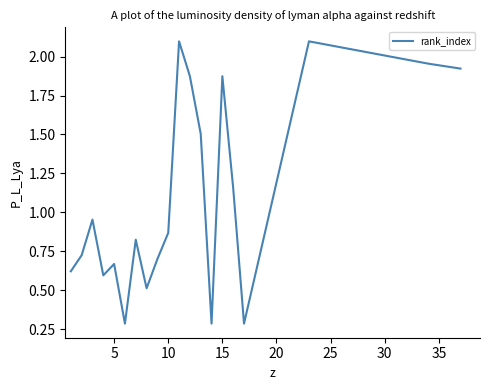

What is the maximum value shown in the chart?

2.1